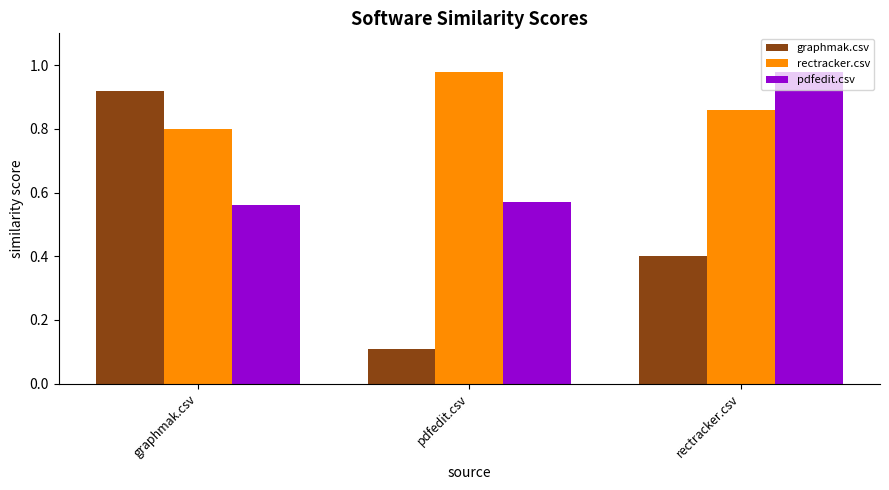

What is the difference between the graphmak.csv values at graphmak.csv and rectracker.csv?

0.5